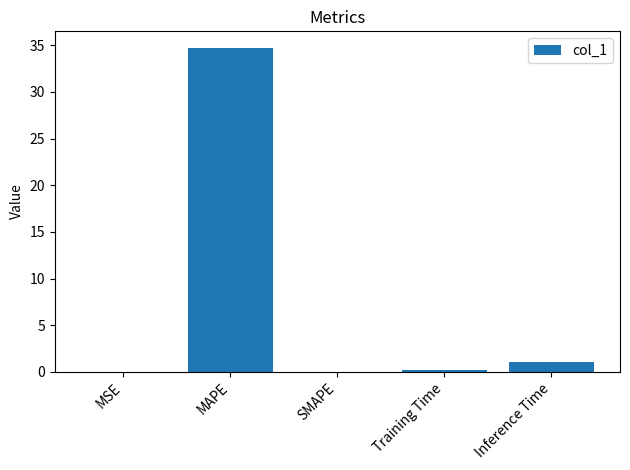

What is the difference between the values at MAPE and Inference Time?

33.8